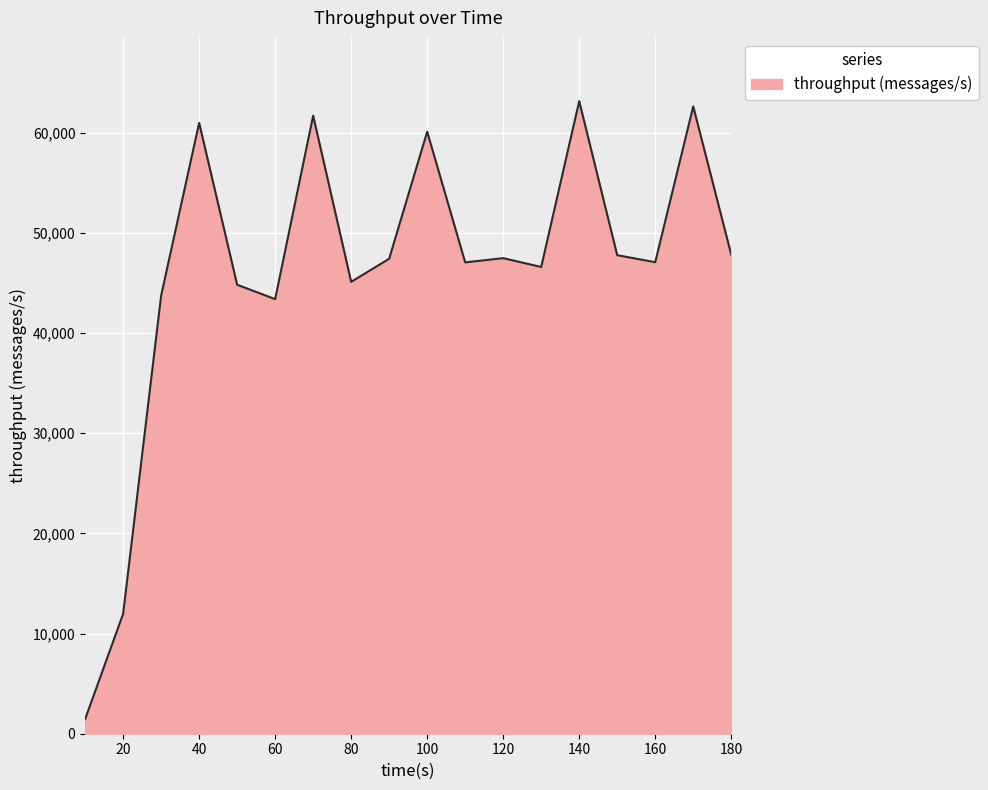

What is the difference between the maximum and minimum values?

61695